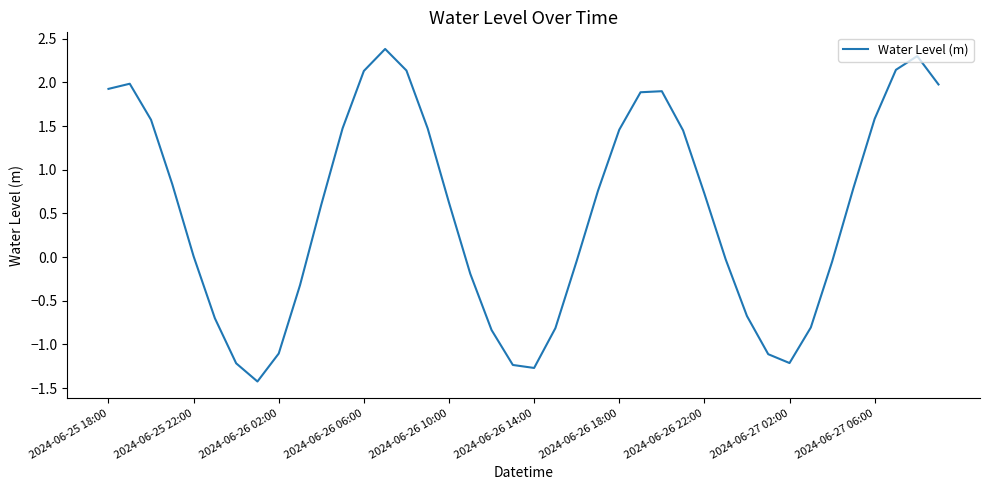

What is the greatest value displayed?

2.4